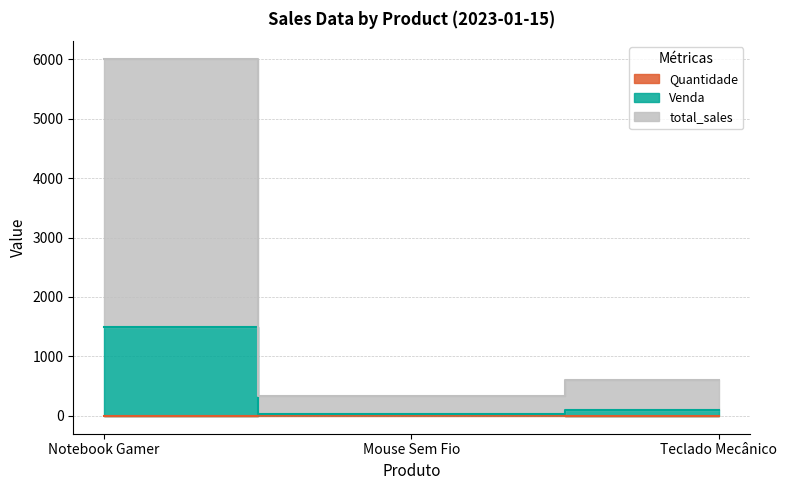

How many lines are shown in the chart?

3